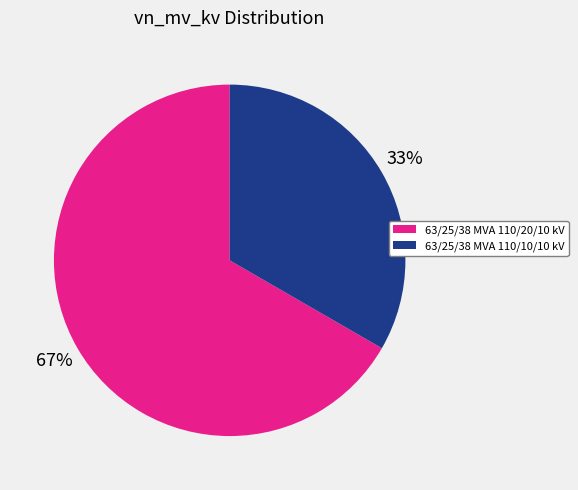

Which category has the smallest portion of the pie?

63/25/38 MVA 110/10/10 kV